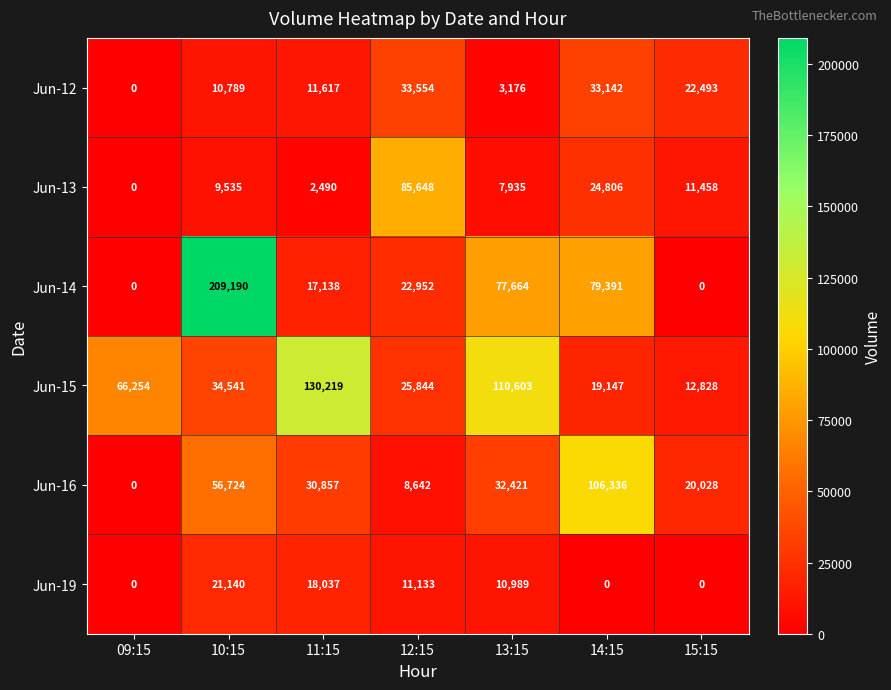

Which series has the largest total across all categories?

Jun-14